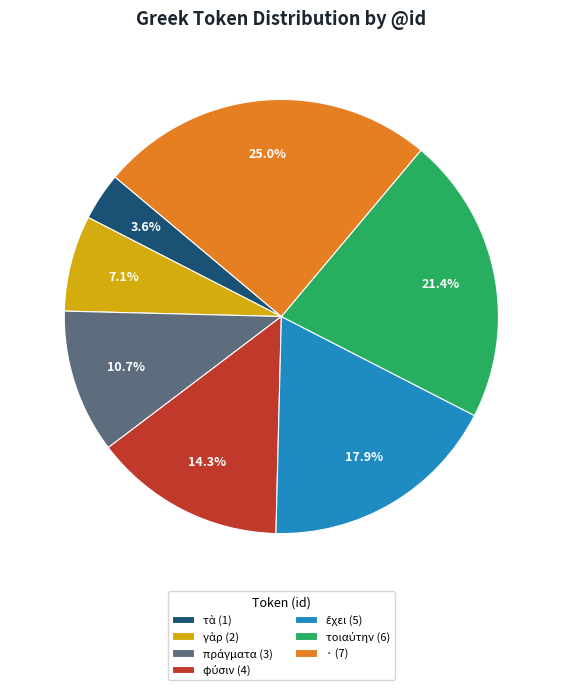

Does any single category account for the majority?

No